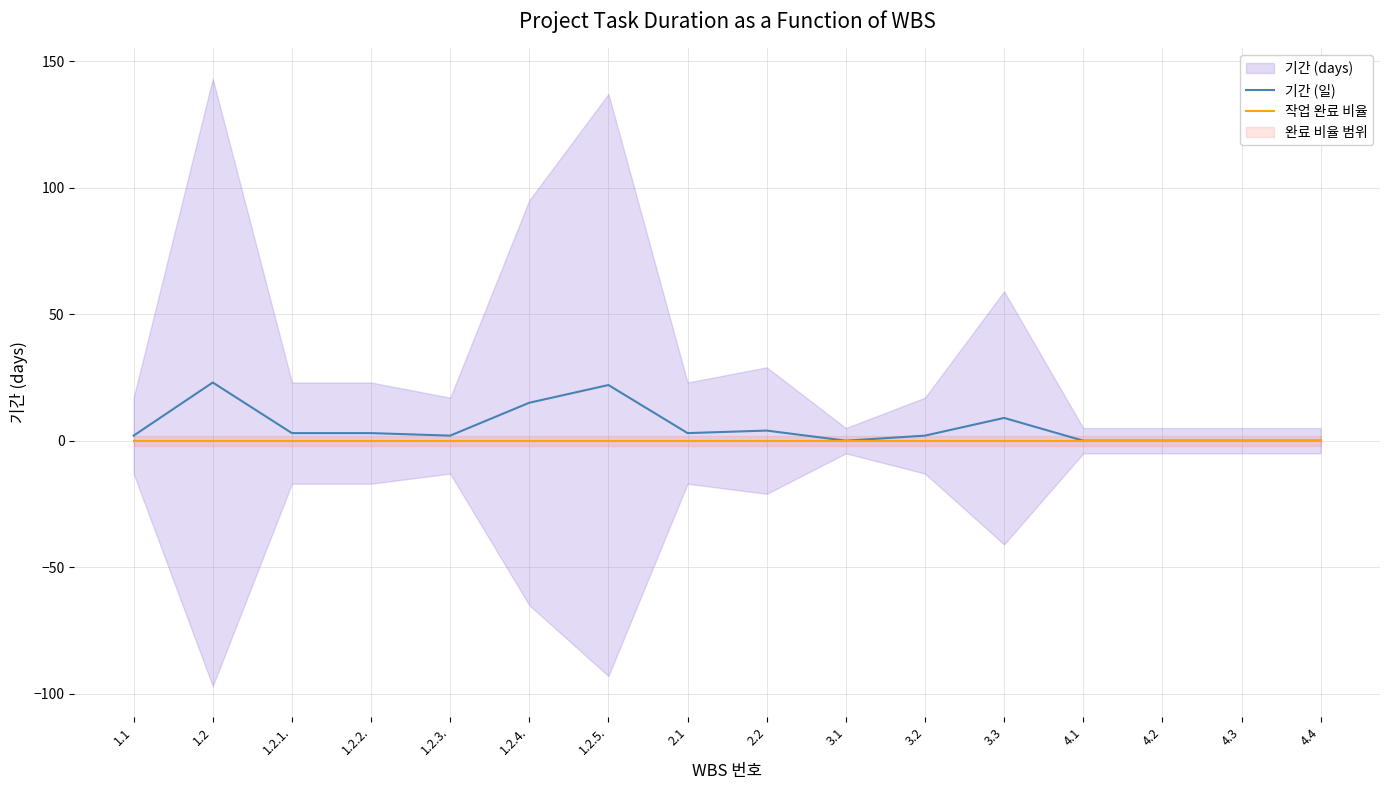

Is the value of 작업 완료 비율 at 4.2 greater than the value of 기간 (일) at 1.1?

No